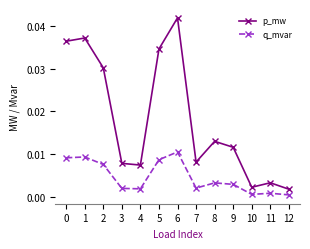

At which label does p_mw reach its peak?

6